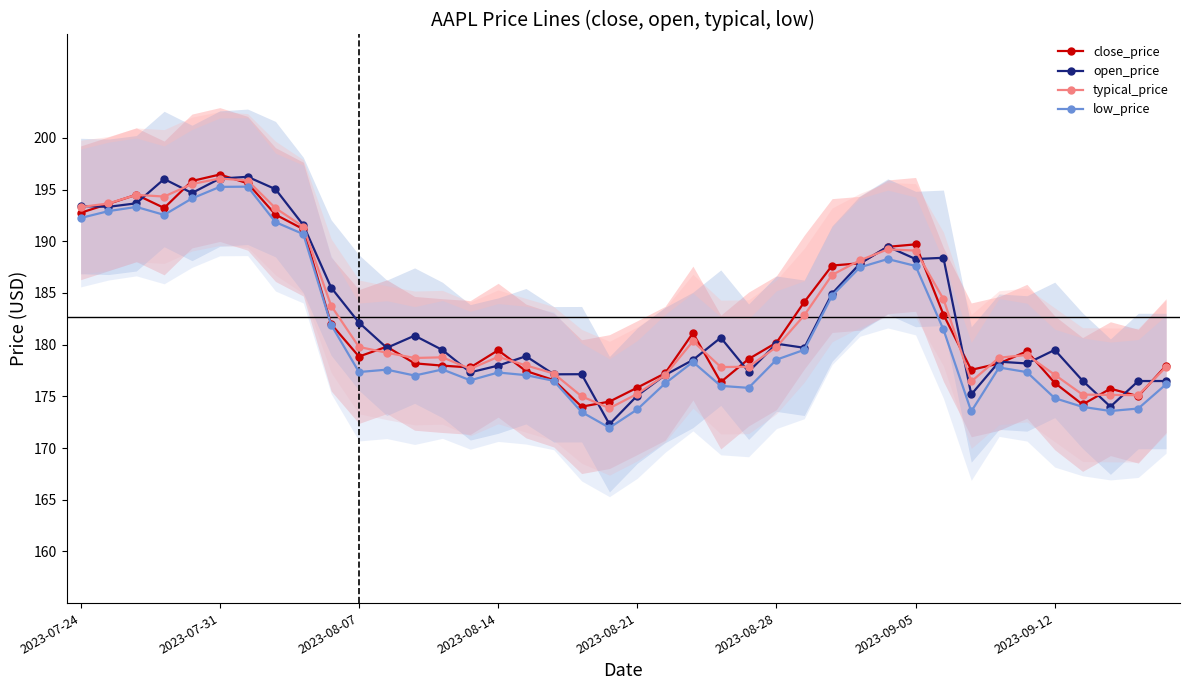

What is the total value across all series at 38?

700.4